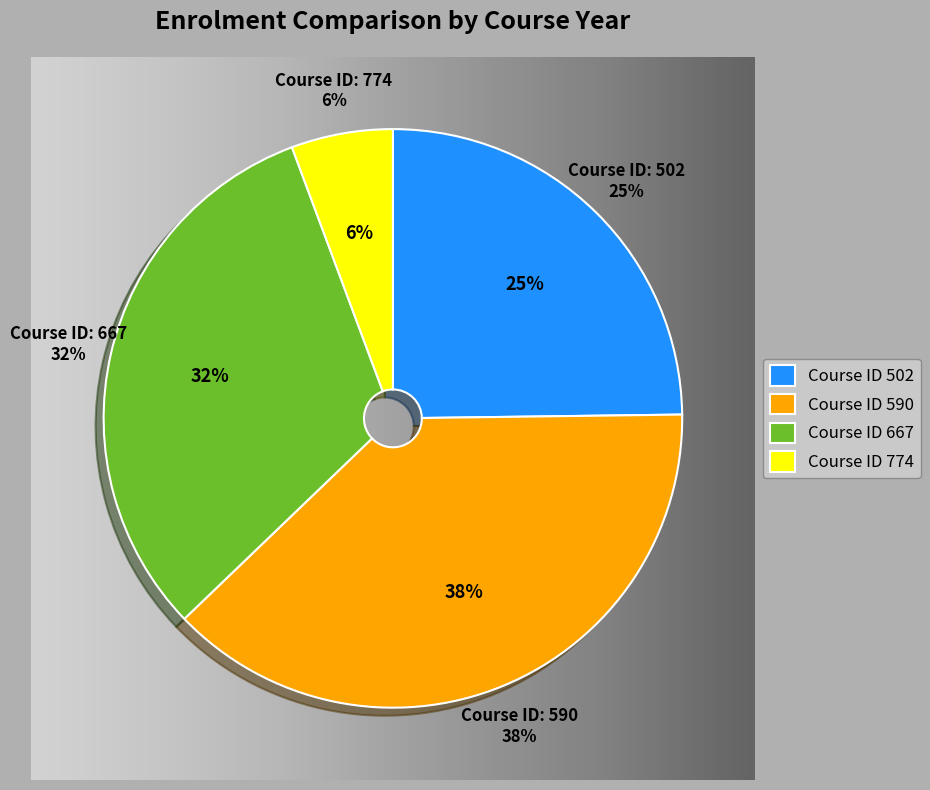

Does 502 account for over 50% of the chart?

No